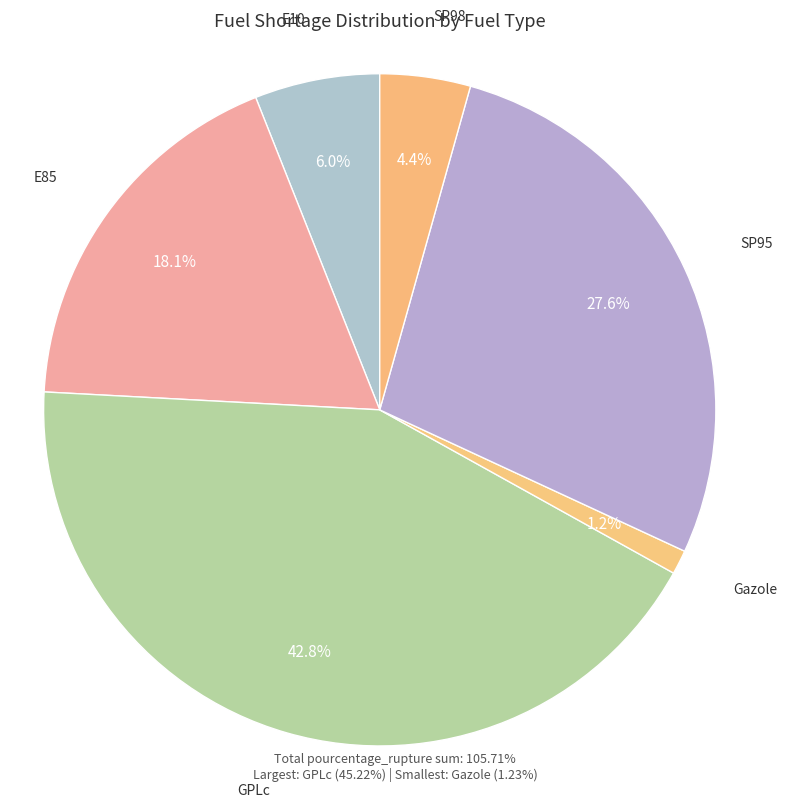

The SP98 slice represents 4% of the pie. True or false?

True